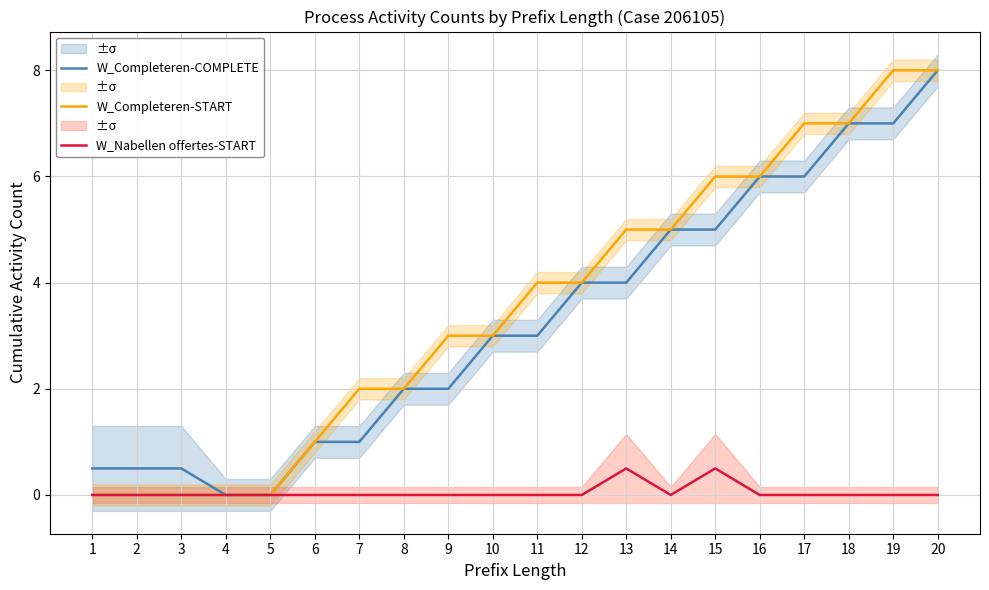

Which series changed the most between 15 and 17?

W_Completeren-COMPLETE